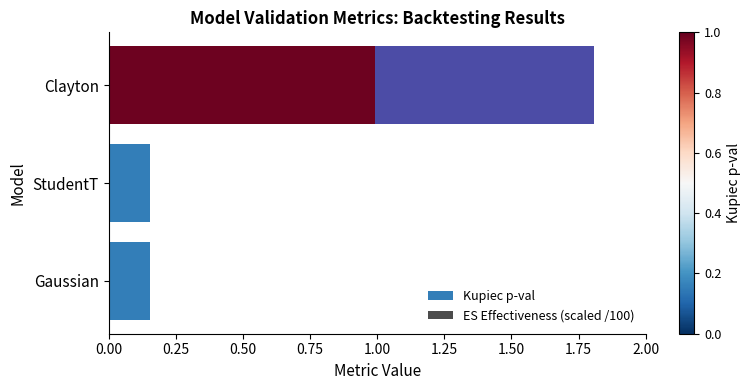

What is the maximum value for Kupiec p-val?

1.0